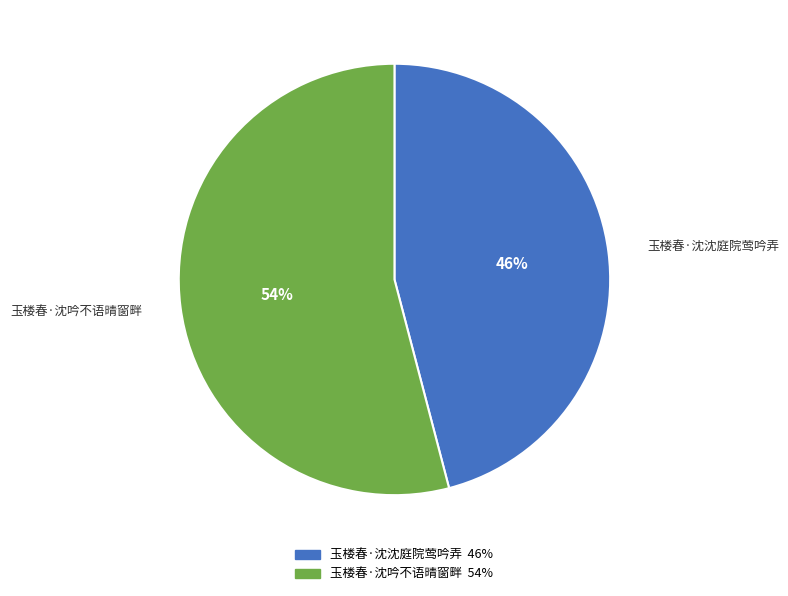

Which category has the biggest portion of the pie?

玉楼春·沈吟不语晴窗畔